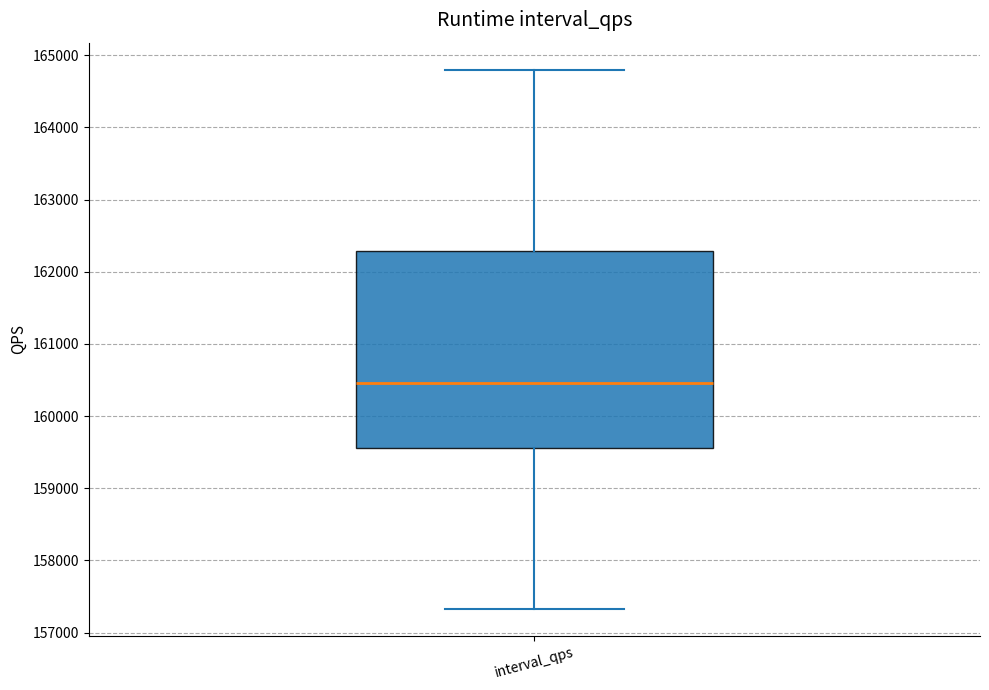

Read this box plot against the y-axis: the position of the median line, the range covered by the box, and the ends of both whiskers. The values are not printed on the chart, so give them approximately, as read against the axis.

median 160500, box 159600 to 162300, whiskers 157300 to 164800